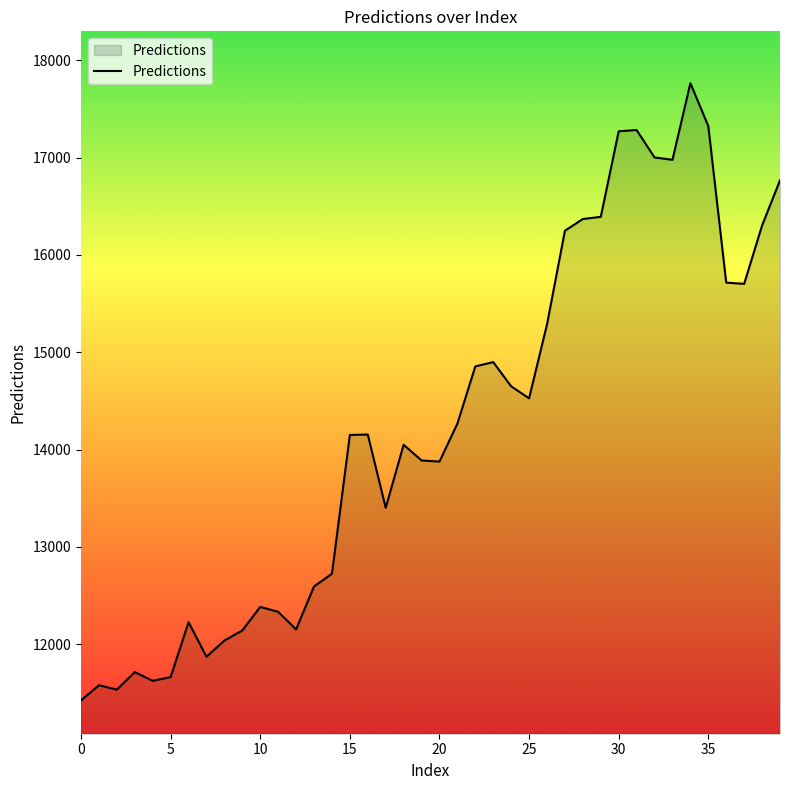

What is the smallest value displayed?

11423.2